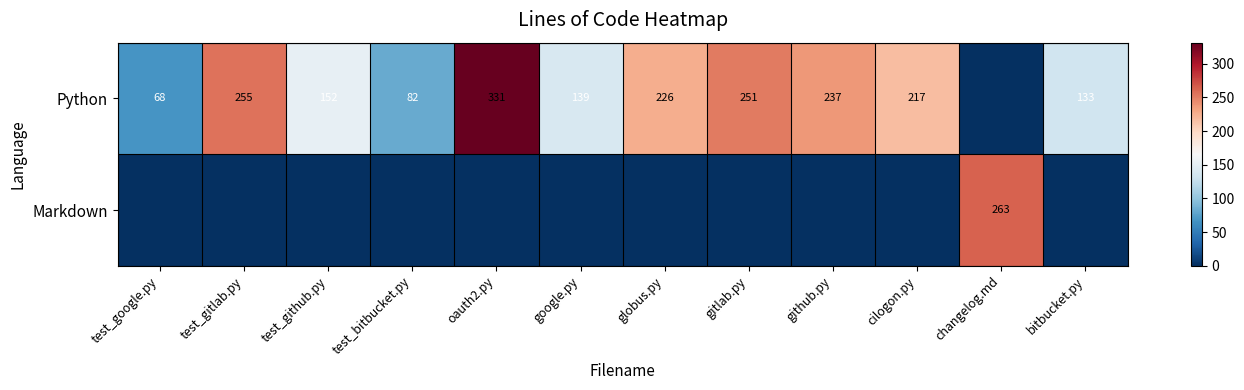

Is it true that Python equals 251 at gitlab.py?

True